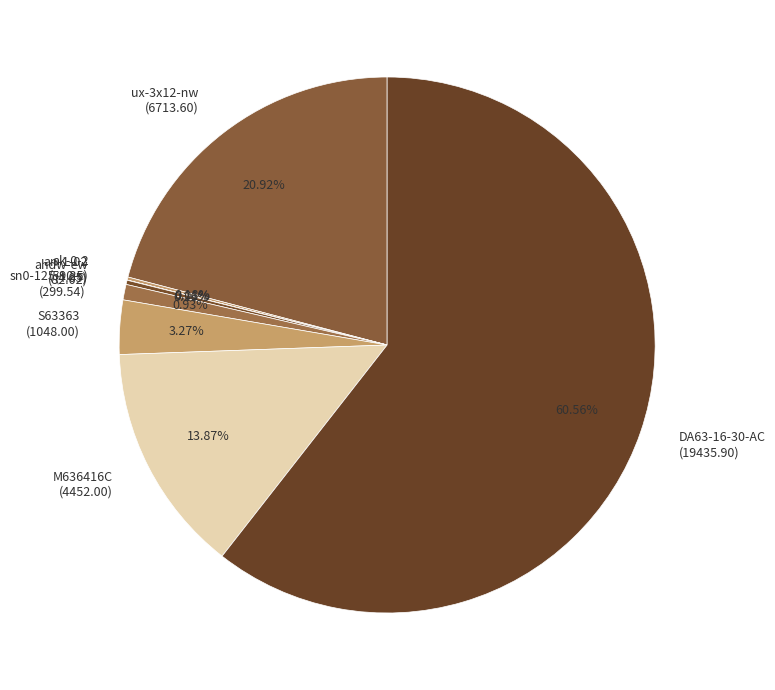

What percentage is the DA63-16-30-AC slice, to the nearest percent?

61%